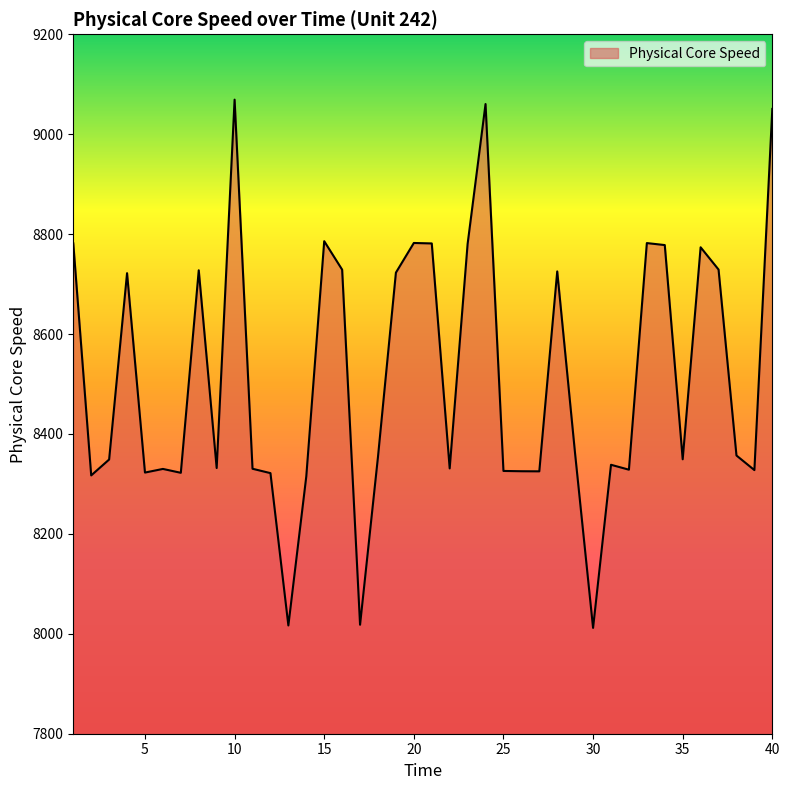

What is the difference between the maximum and minimum values?

1057.4